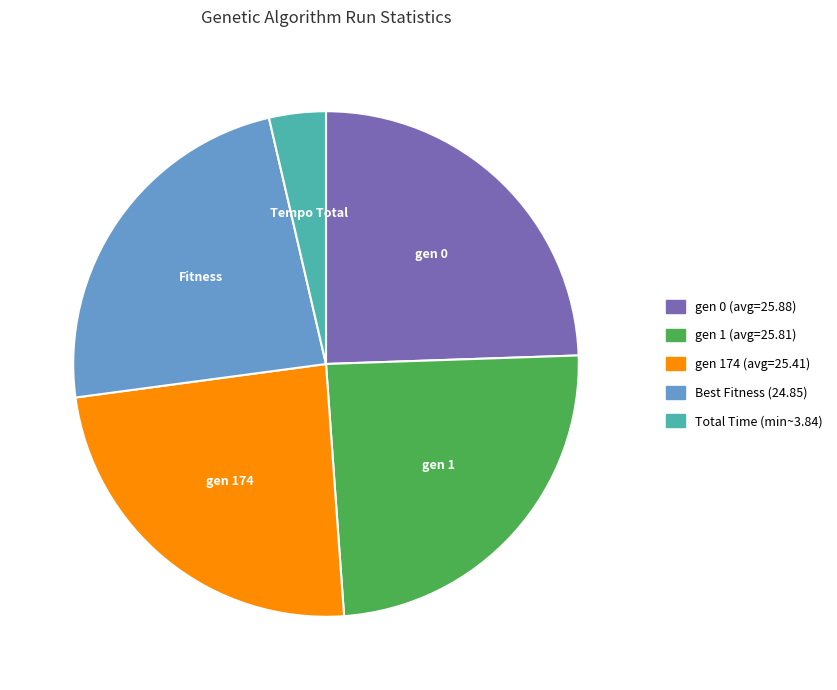

Is there any slice that represents more than half of the pie?

No